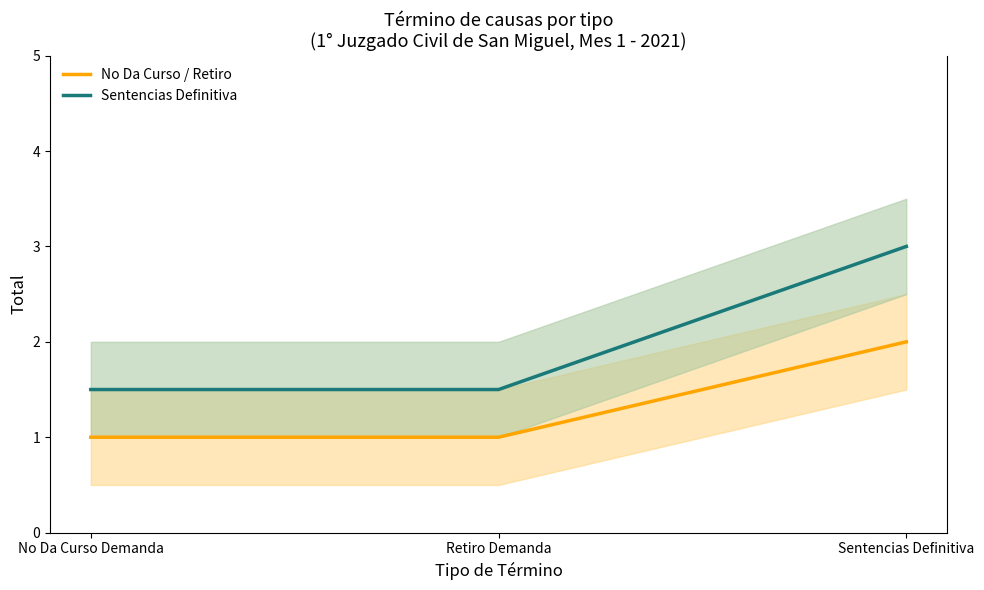

List the labels in order of No Da Curso / Retiro value, smallest first.

No Da Curso Demanda, Retiro Demanda, Sentencias Definitiva